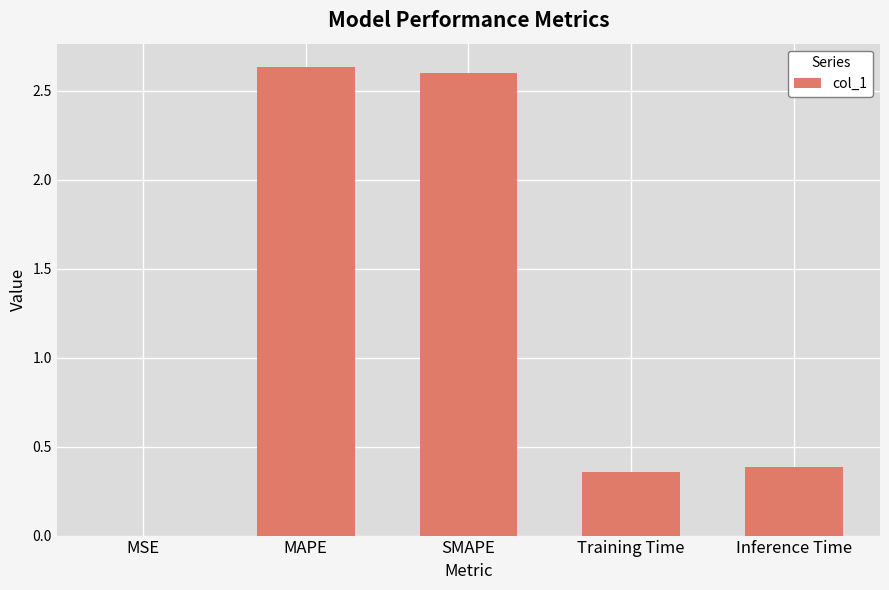

True or false: the data shows 2.6 at MAPE.

True